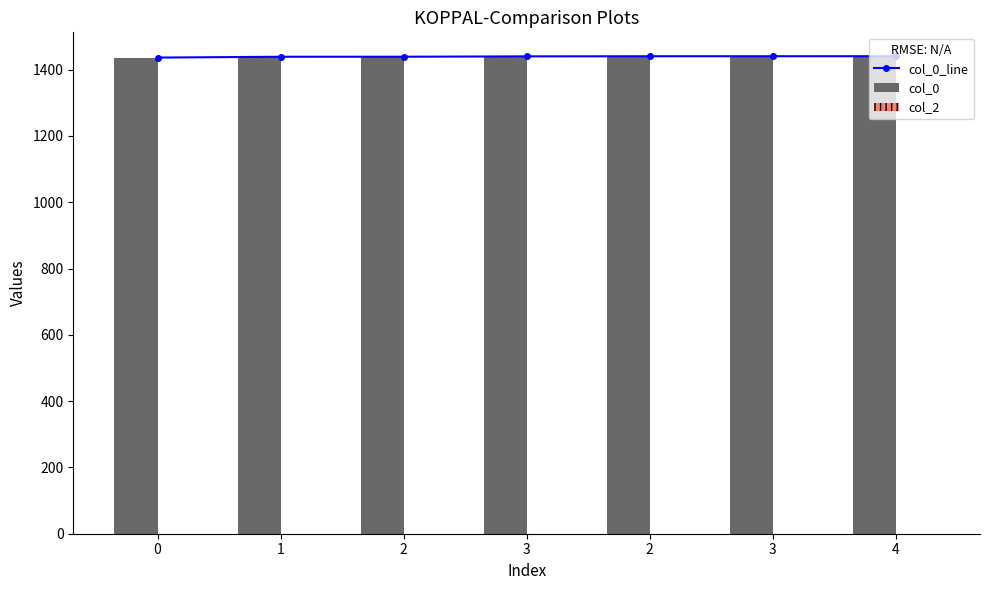

The col_2 series shows 0.0 at 2. True or false?

True